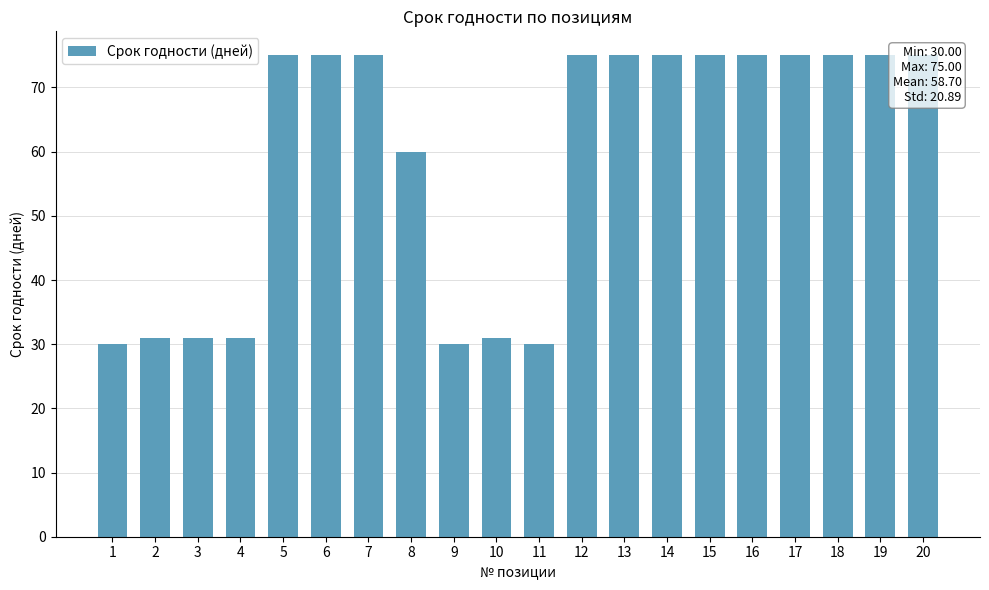

What is the sum of all values?

1174